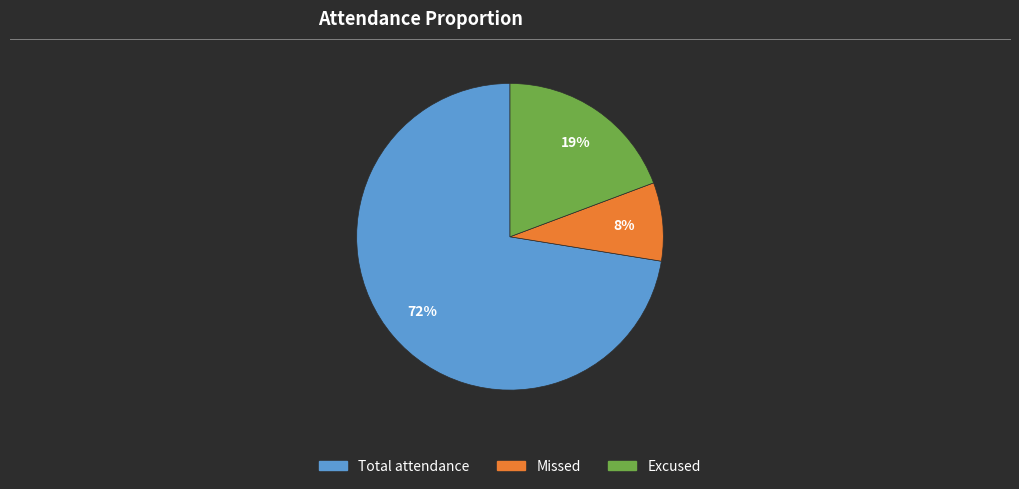

What is the smallest slice in the pie chart?

Missed